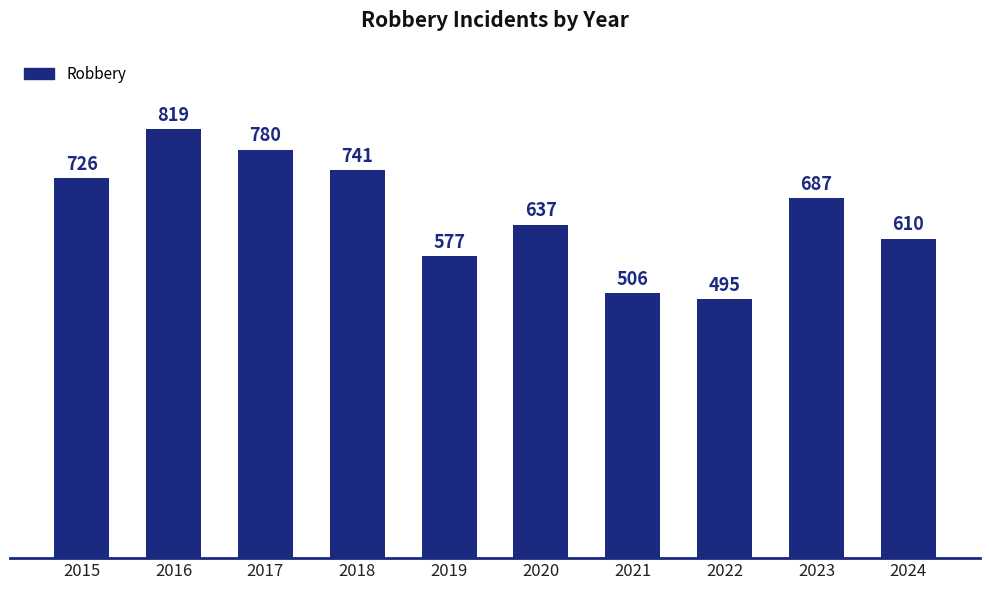

Is it true that the value at 2021 is 120?

False